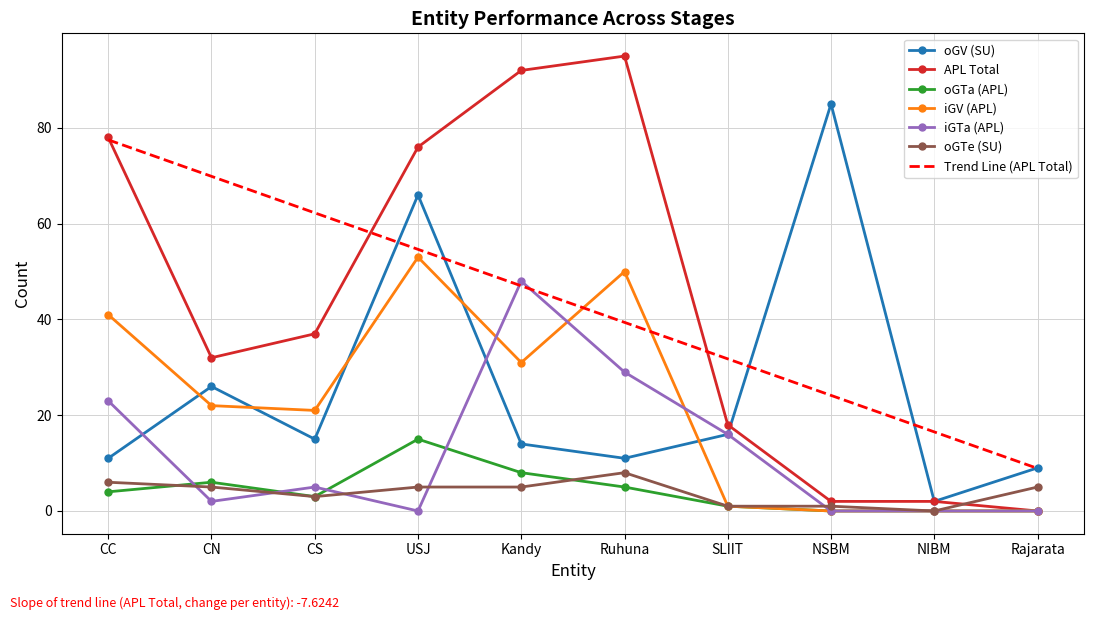

Between USJ and SLIIT, which series saw the biggest shift?

APL Total